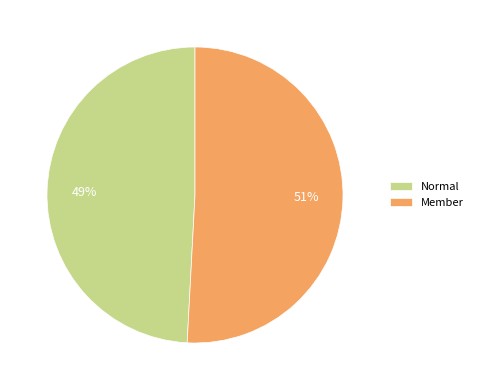

How many slices are in this pie chart?

2